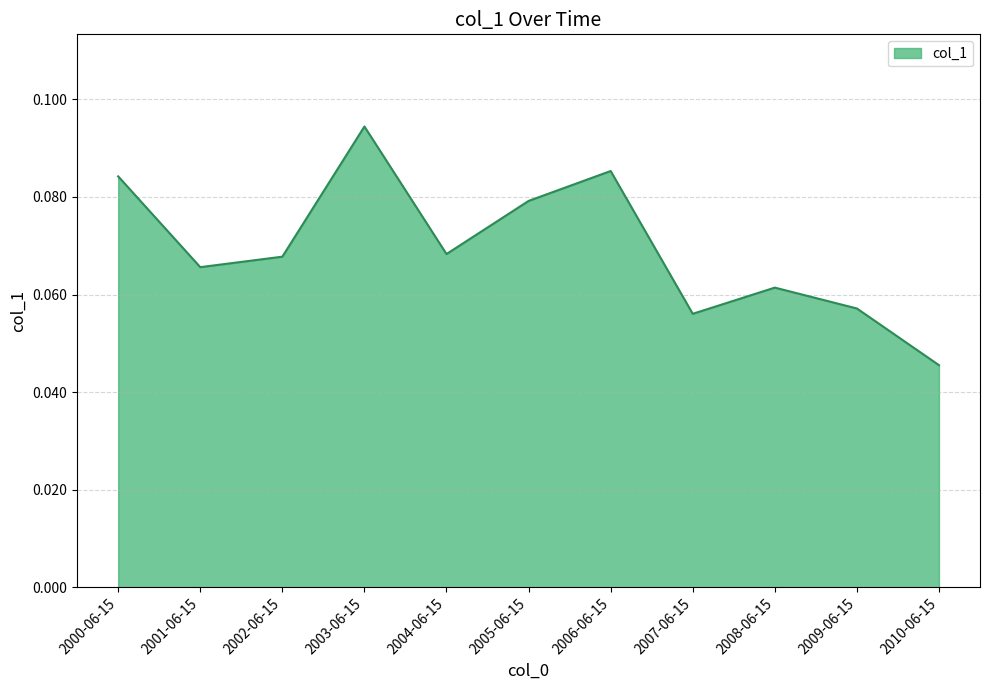

At which category does the data reach its first local valley?

2001-06-15